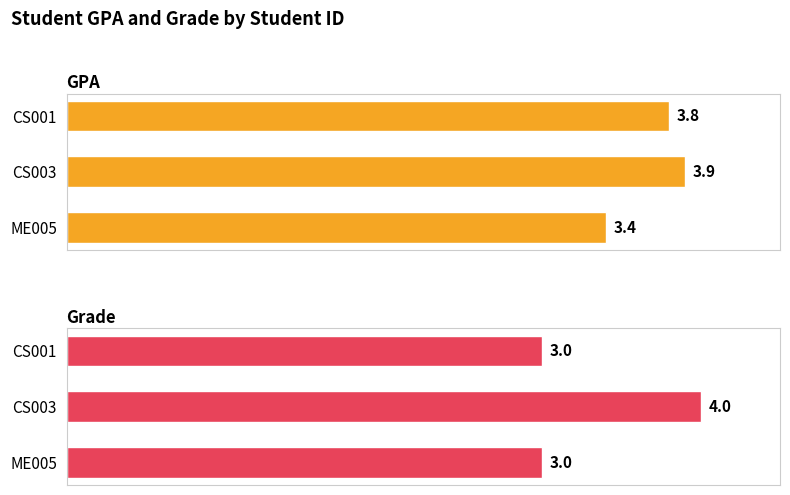

Which series has the largest total across all categories?

GPA